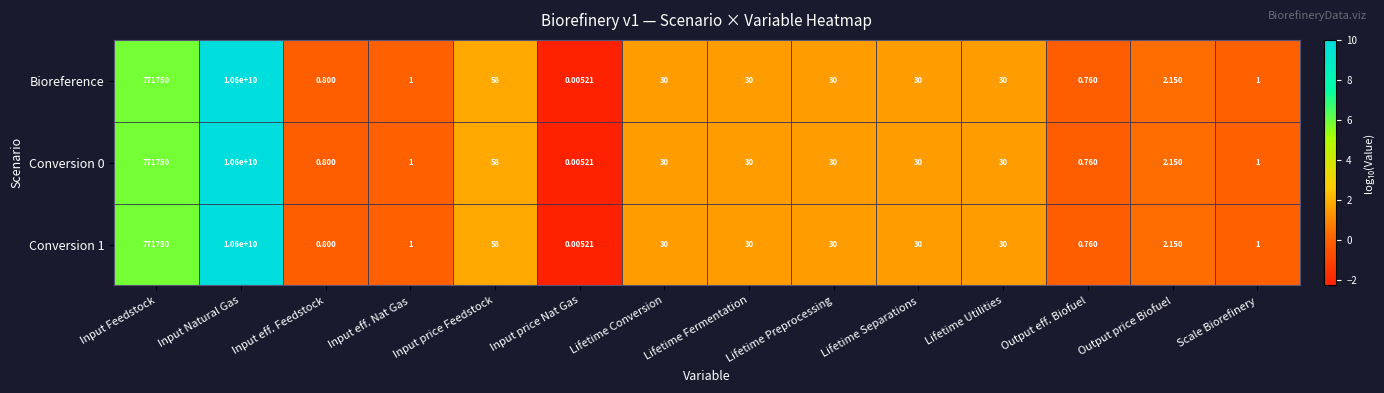

How many distinct data groups are displayed?

3